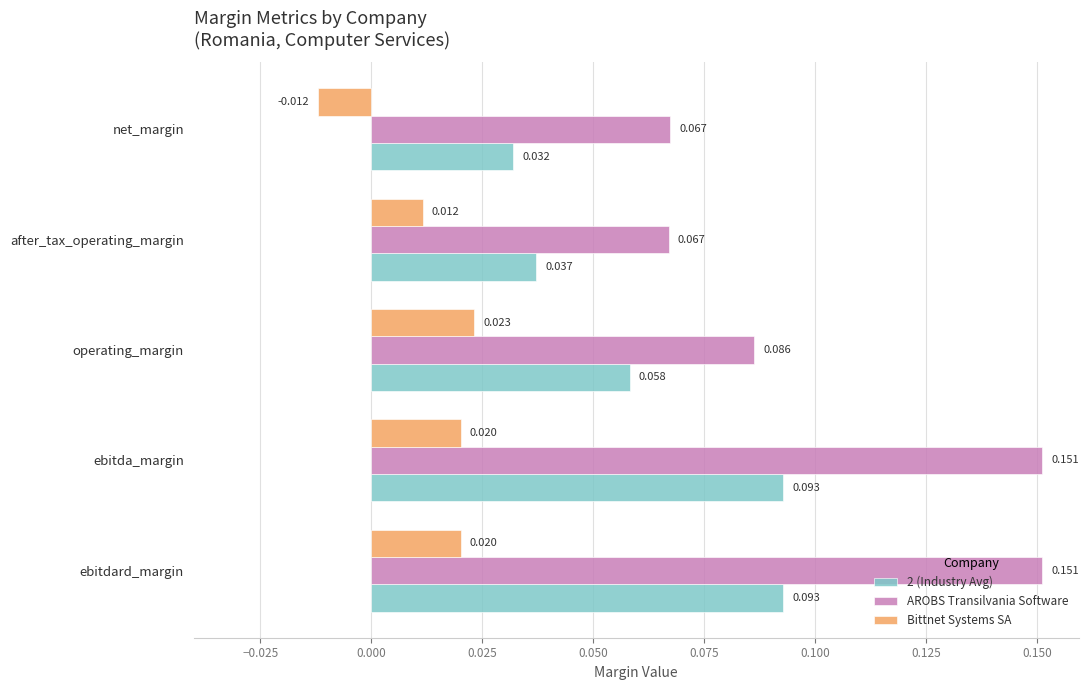

Between ebitdard_margin and operating_margin, which series saw the biggest shift?

AROBS Transilvania Software